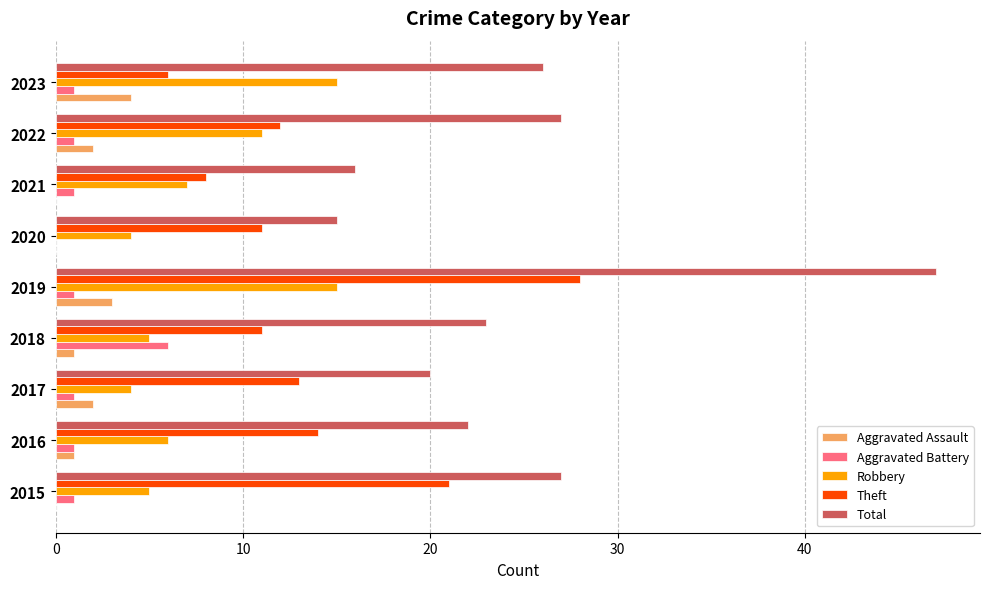

Which category has the highest value in the Theft series?

2019